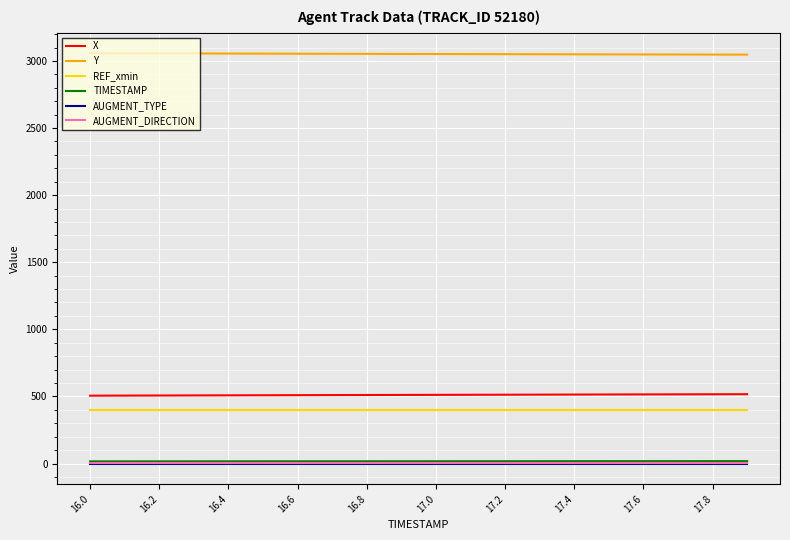

True or false: Y and REF_xmin cross at least once.

False